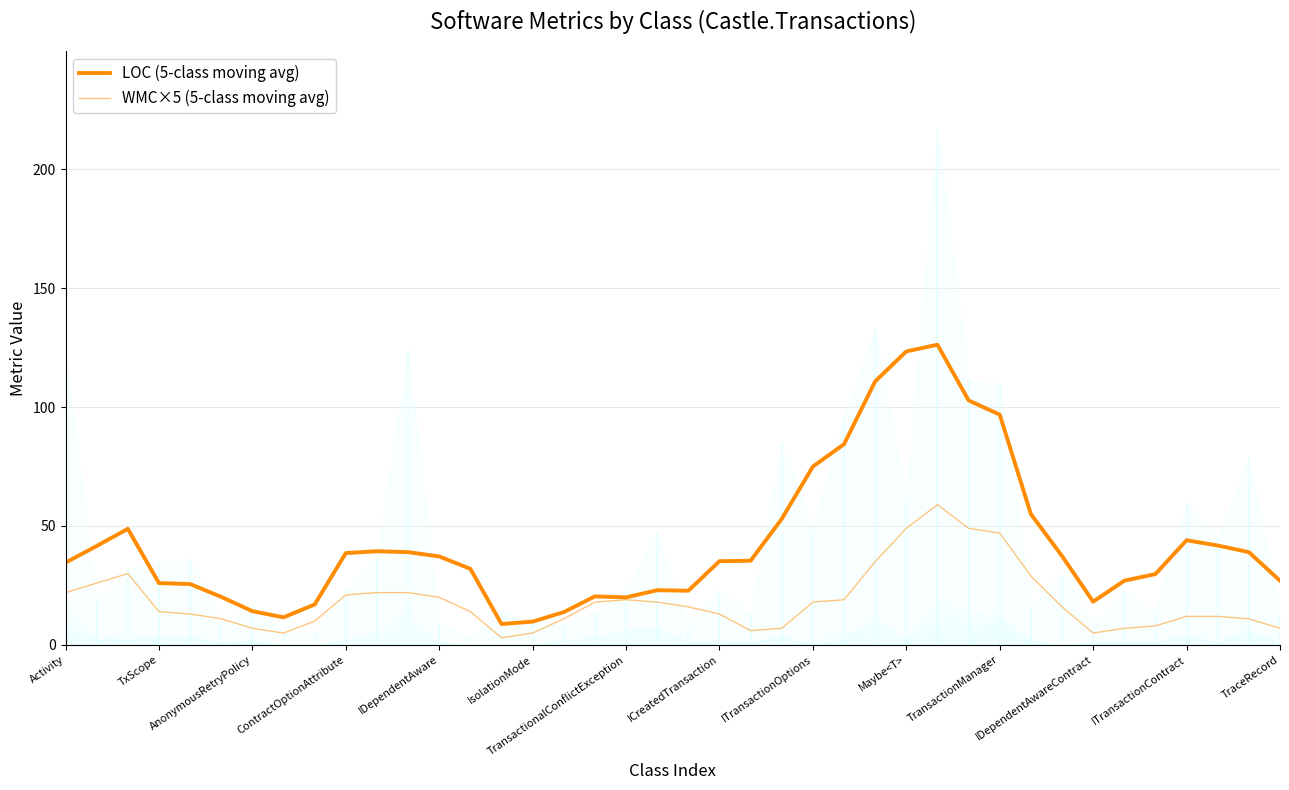

List the series in order of their overall mean, highest first.

LOC (5-class moving avg), WMC×5 (5-class moving avg)